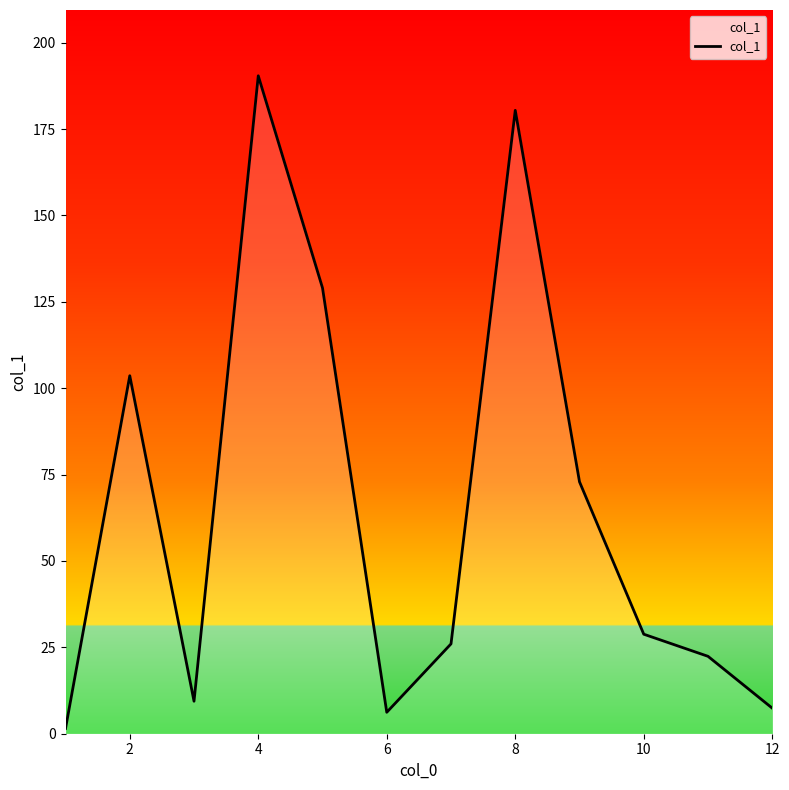

What is the greatest value displayed?

190.4